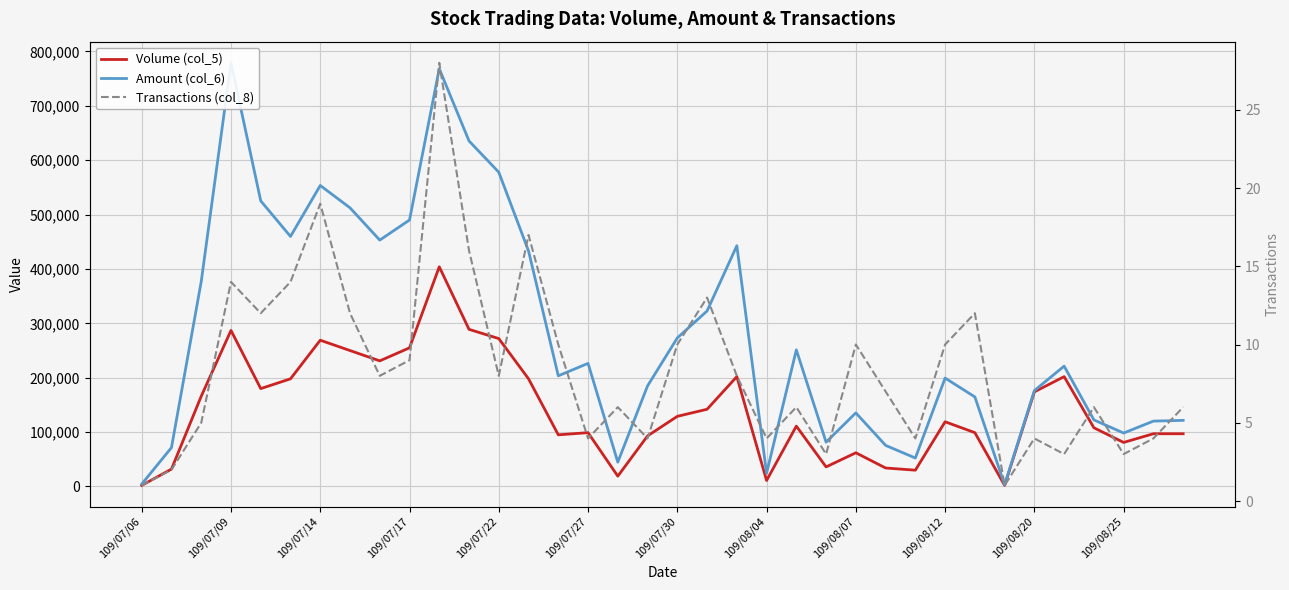

In Volume (col_5), how many points are higher than both neighbors (excluding endpoints)?

9